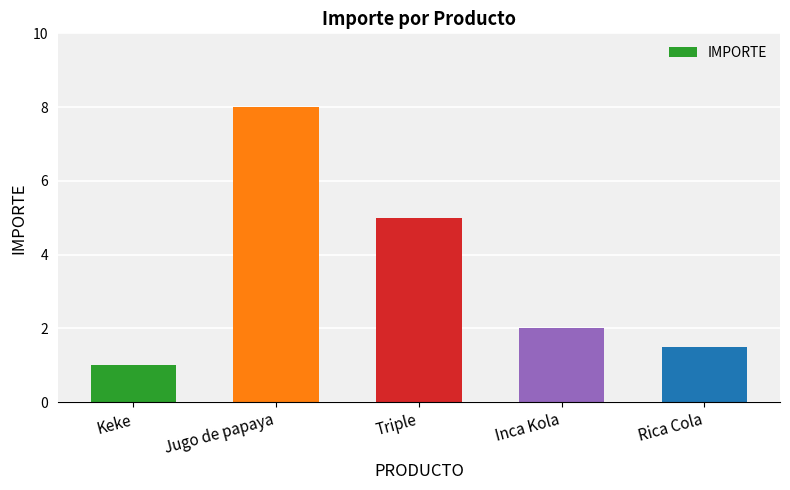

What is the sum of all values?

17.5